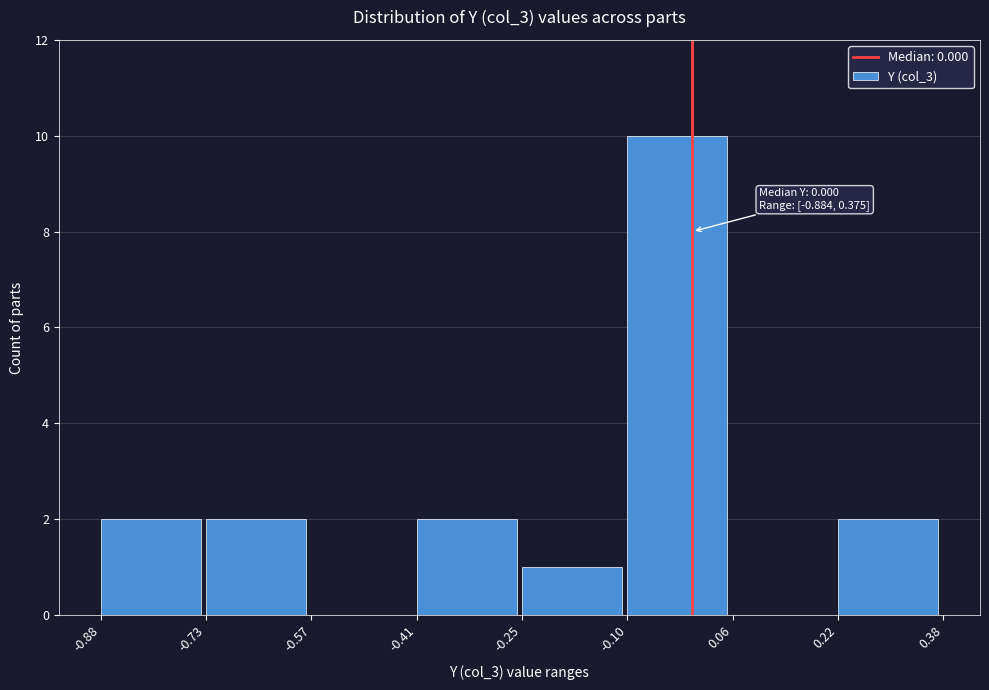

Over which range of the x-axis is the bar tallest?

-0.10 to 0.06